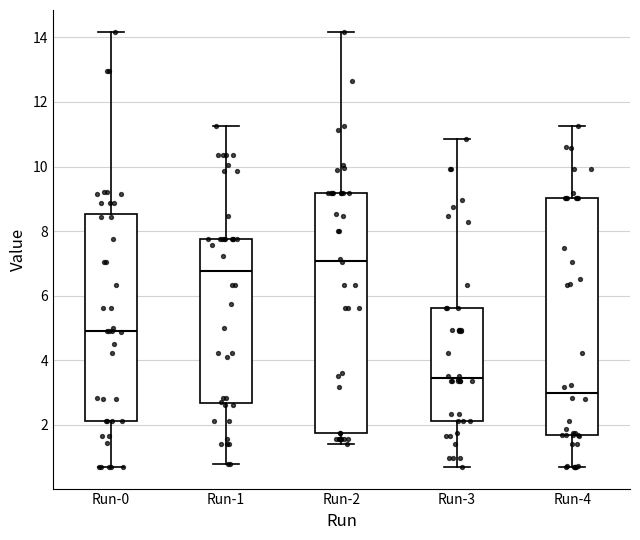

Reading left to right, read every box against the y-axis: the position of its median line, the range the box covers, and the ends of its whiskers. The values are not printed on the chart, so give them approximately, as read against the axis.

Run-0: median 5.0, box 2.2 to 8.6, whiskers 0.8 to 14.2
Run-1: median 6.8, box 2.6 to 7.8, whiskers 0.8 to 11.2
Run-2: median 7.0, box 1.8 to 9.2, whiskers 1.4 to 14.2
Run-3: median 3.4, box 2.2 to 5.6, whiskers 0.8 to 10.8
Run-4: median 3.0, box 1.6 to 9.0, whiskers 0.8 to 11.2